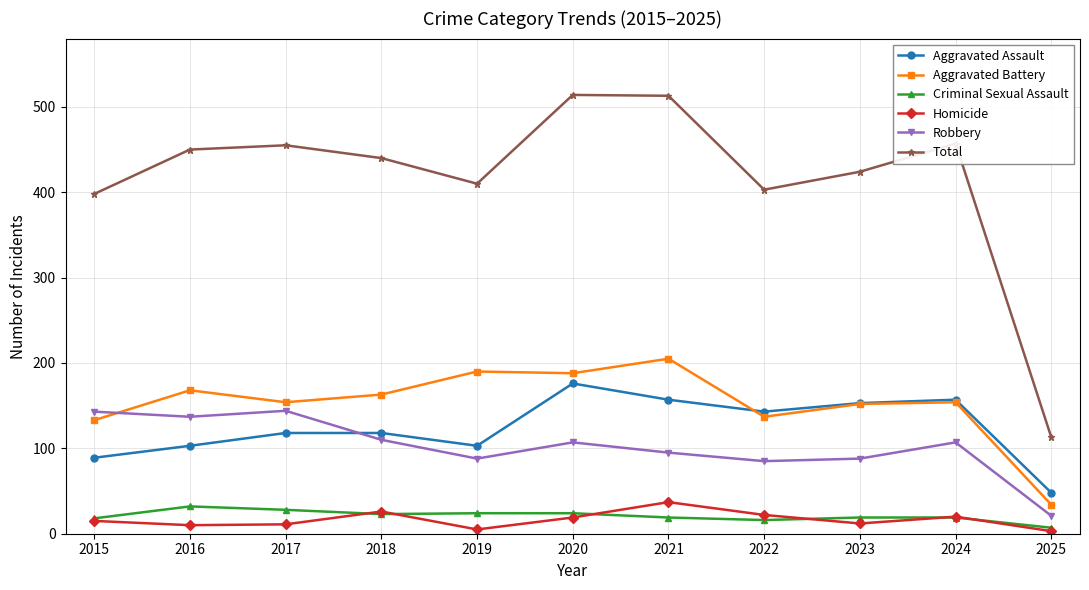

What is the lowest value of the Robbery series?

21